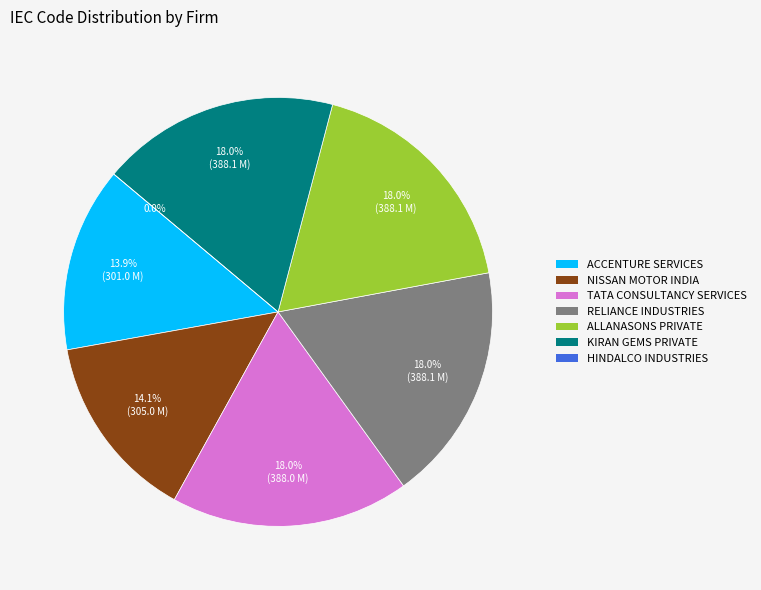

How many slices are in this pie chart?

7